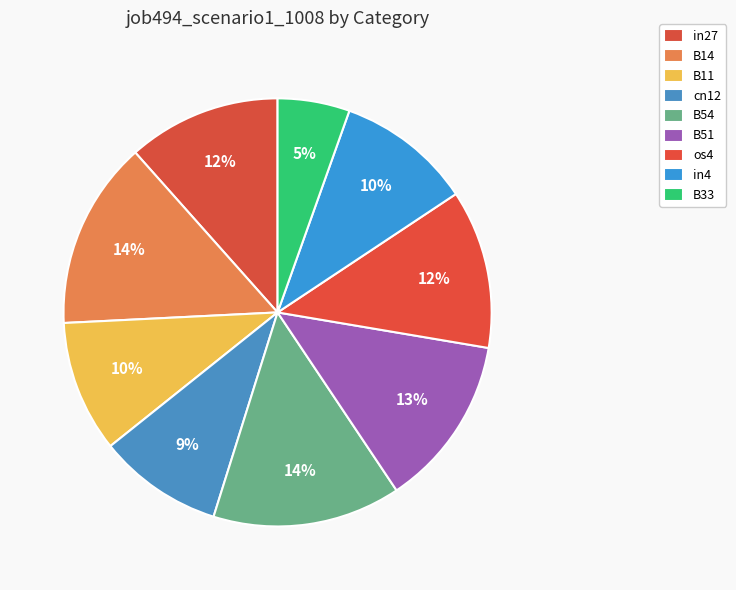

To the nearest percent, what is the average slice percentage?

11%